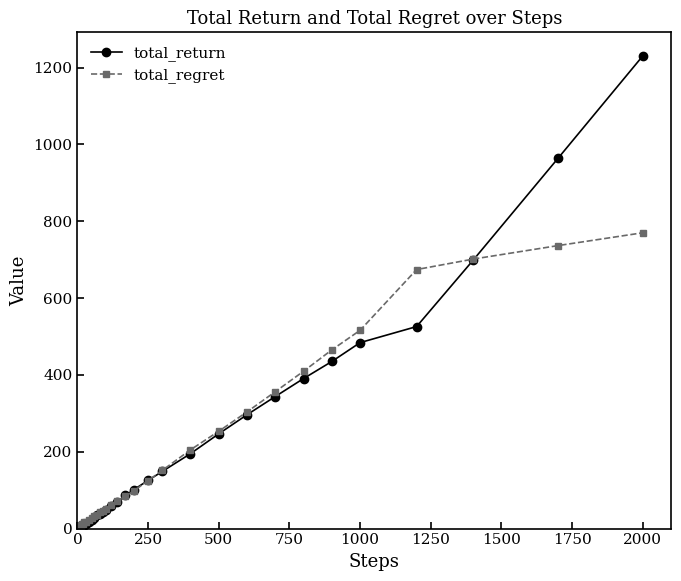

What is the maximum value for total_regret?

769.9